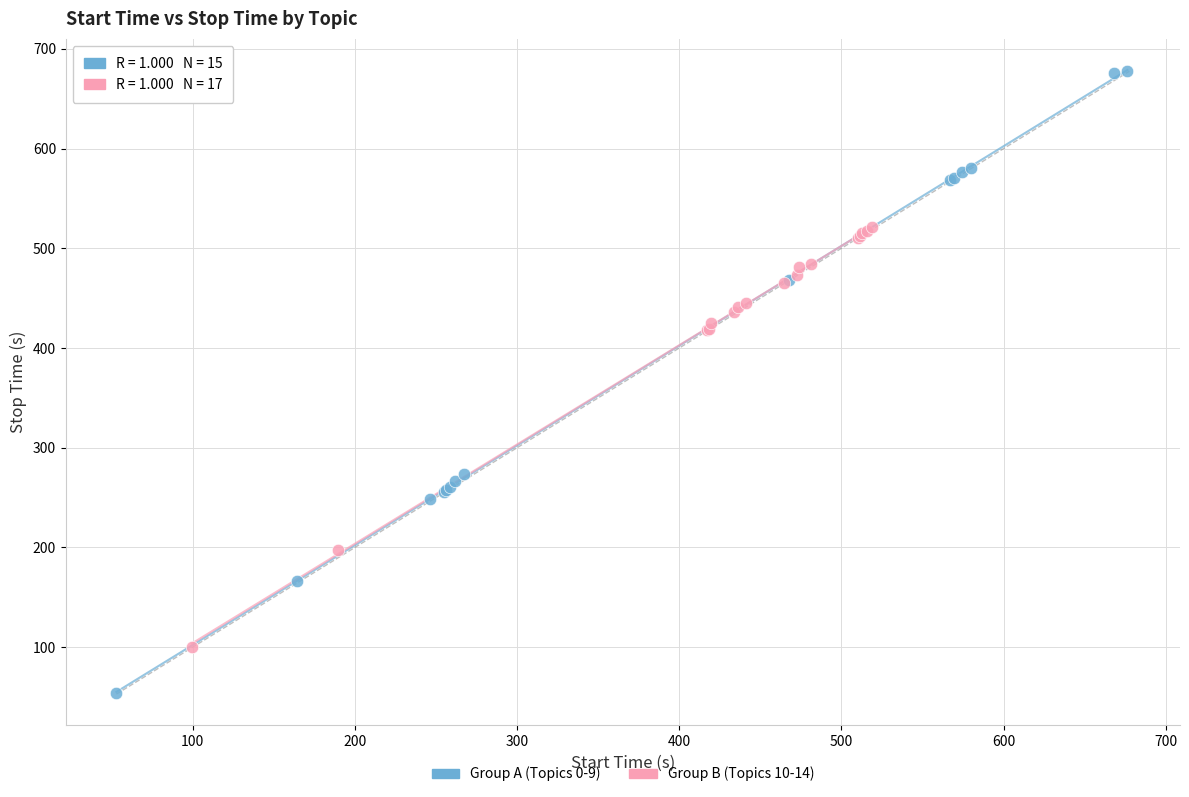

Which series has the widest spread of Y values?

Group A (Topics 0-9)